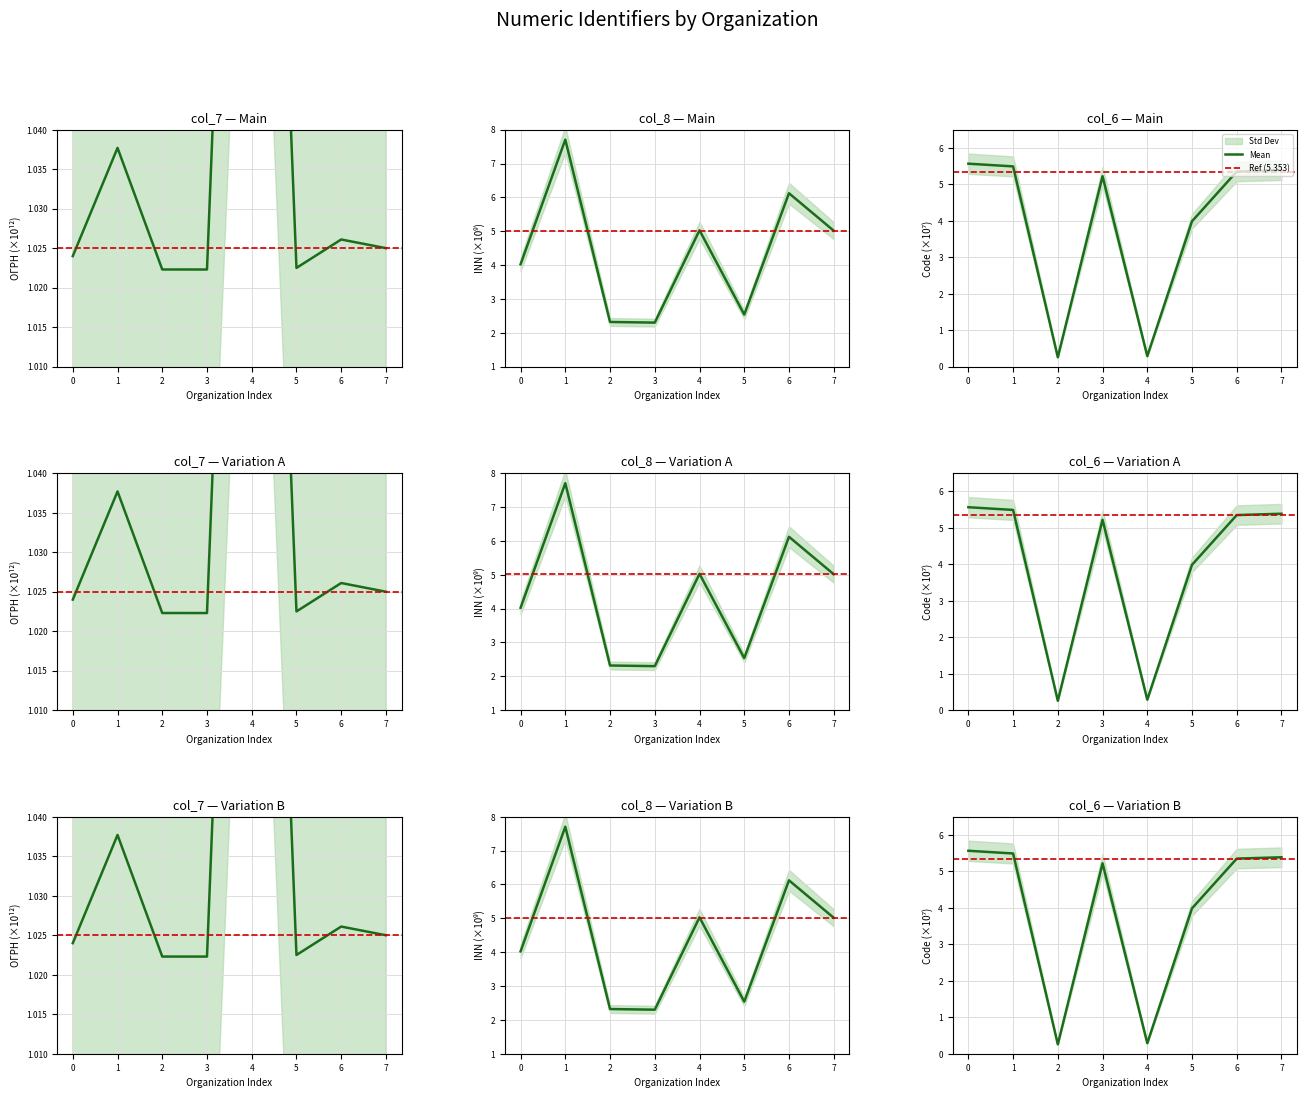

How many col_7 values are between 1 and 2?

8